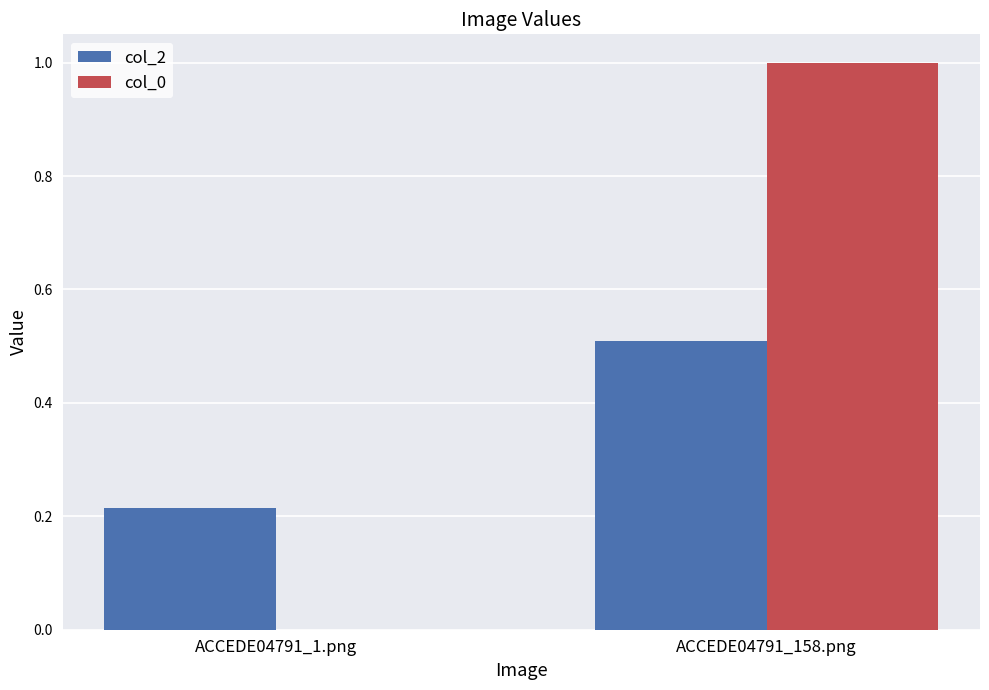

What is the average value of the col_0 series?

0.5